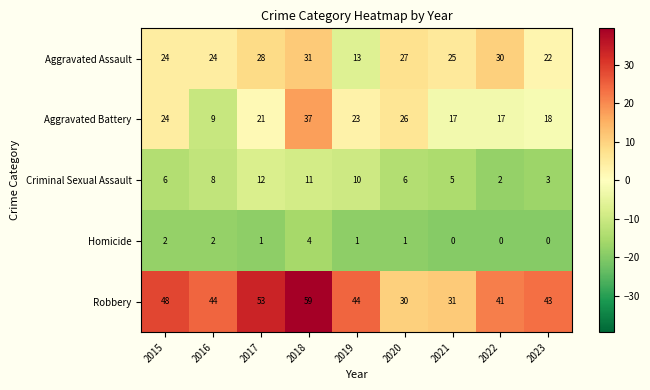

How many Criminal Sexual Assault values are between 5 and 10?

5